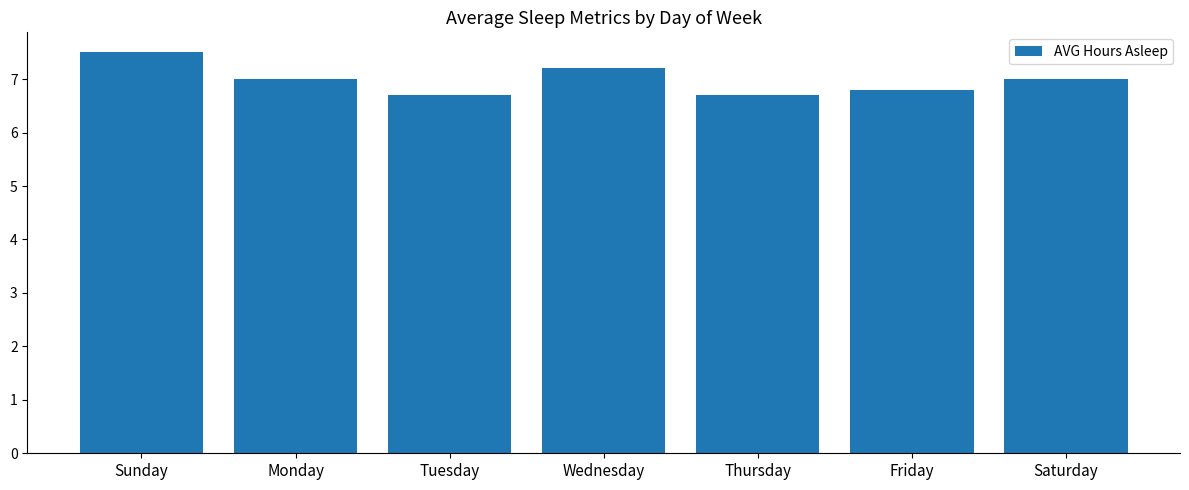

How many values are below 7?

3